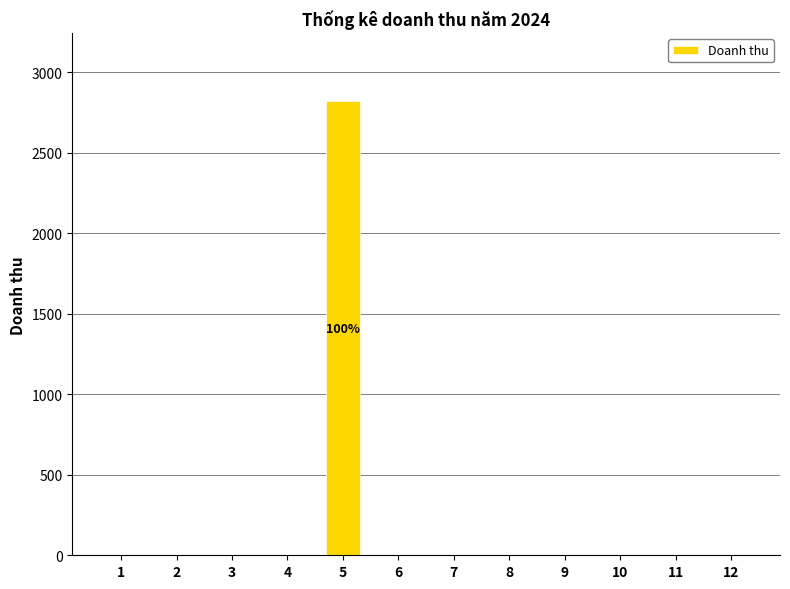

Reading left to right, transcribe all the data shown in this chart.

1=0	2=0	3=0	4=0	5=2819	6=0	7=0	8=0	9=0	10=0	11=0	12=0